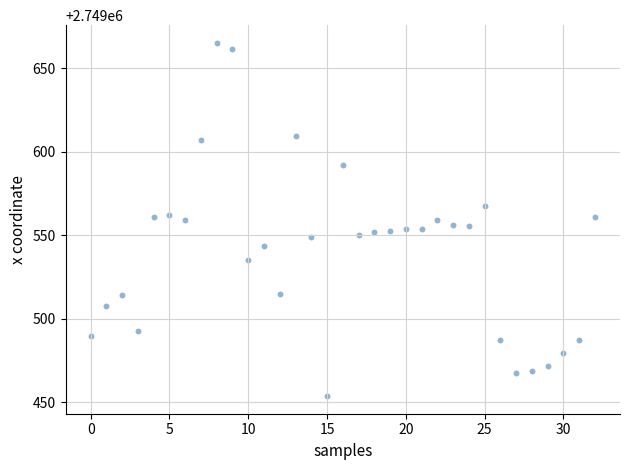

What is the range of Y values (max minus min)?

211.7